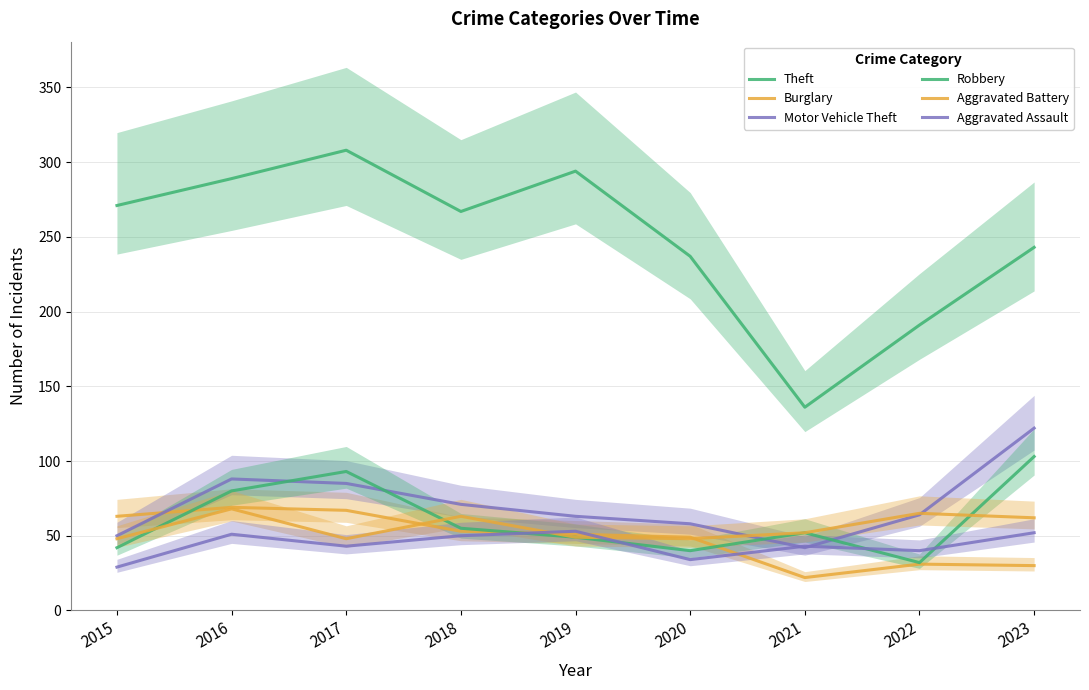

Which category has the lowest value in the Burglary series?

2021